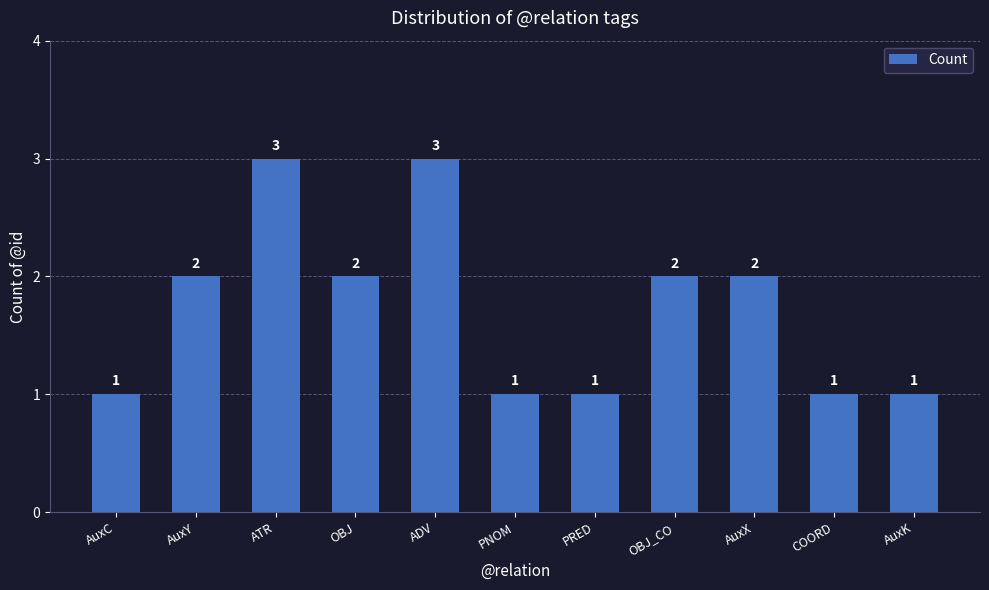

Are the bars horizontal?

No